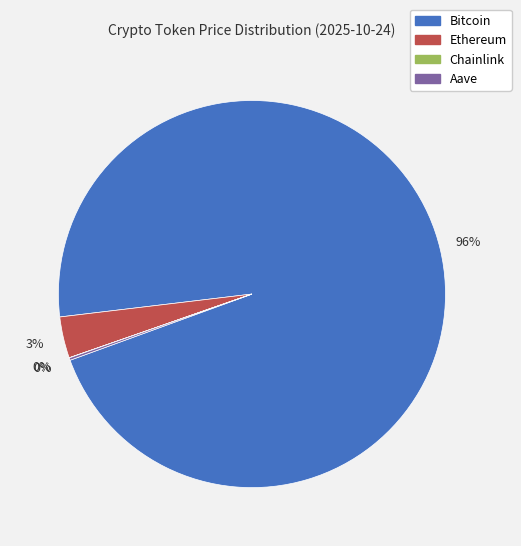

What percentage is the Ethereum slice, to the nearest percent?

3%